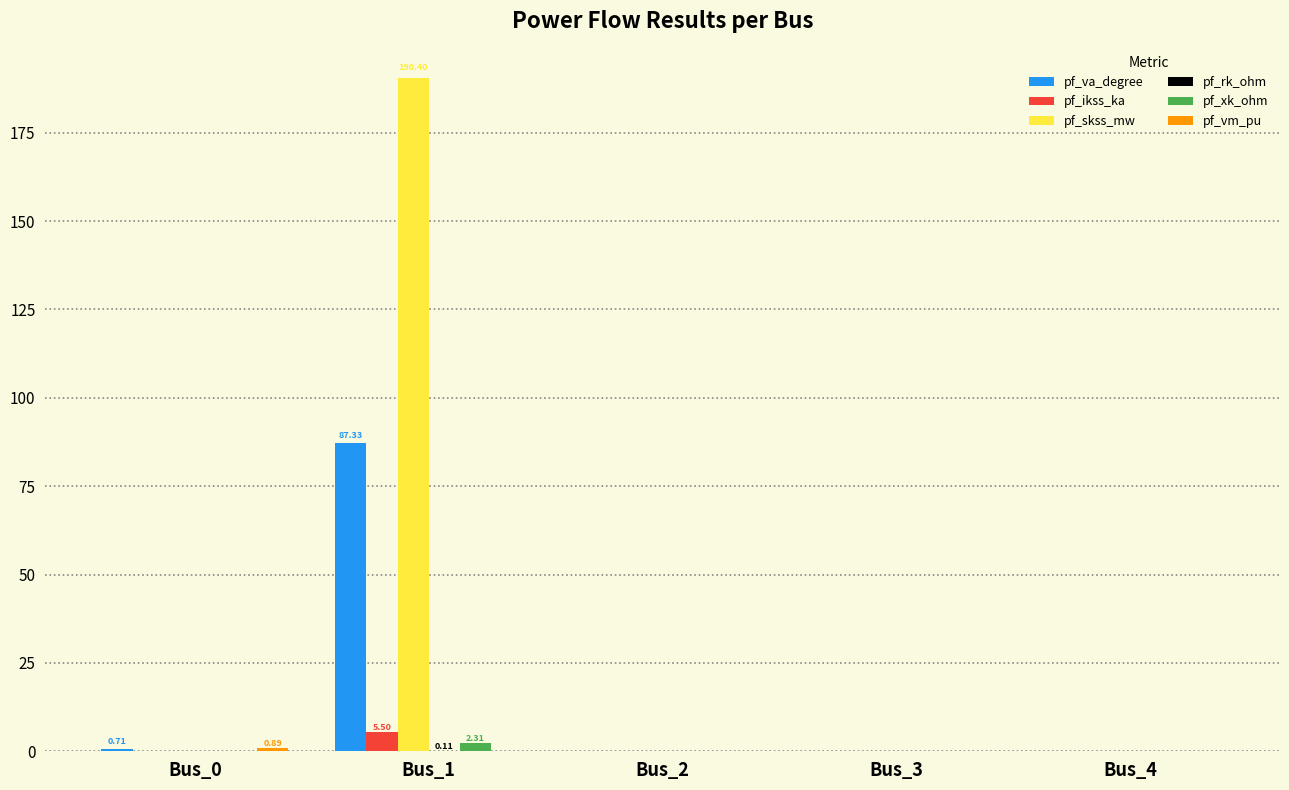

Which series has the largest total across all categories?

pf_skss_mw